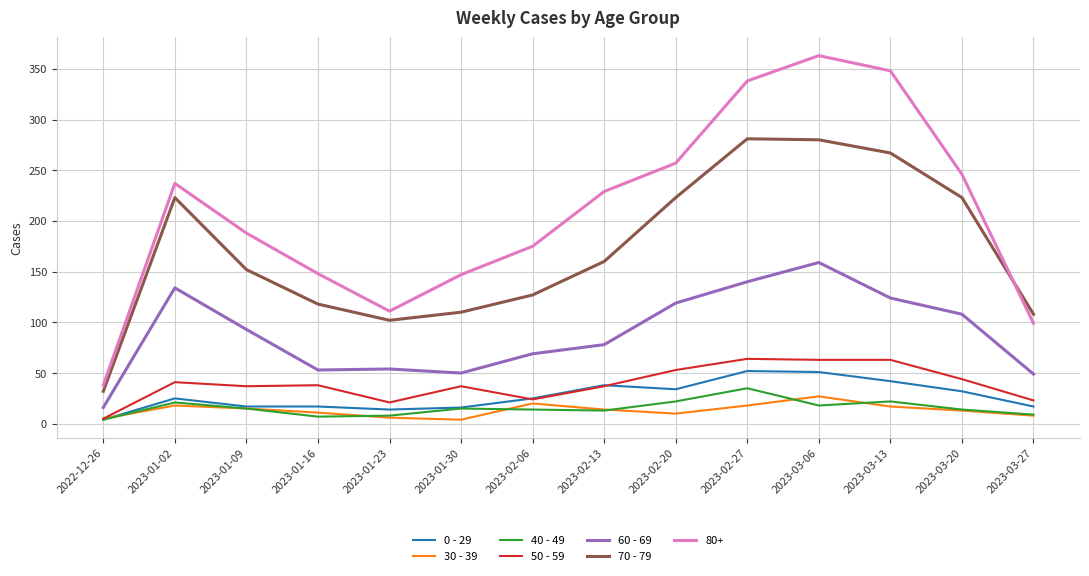

Is it true that 0 - 29 equals 25 at 2023-02-06?

True